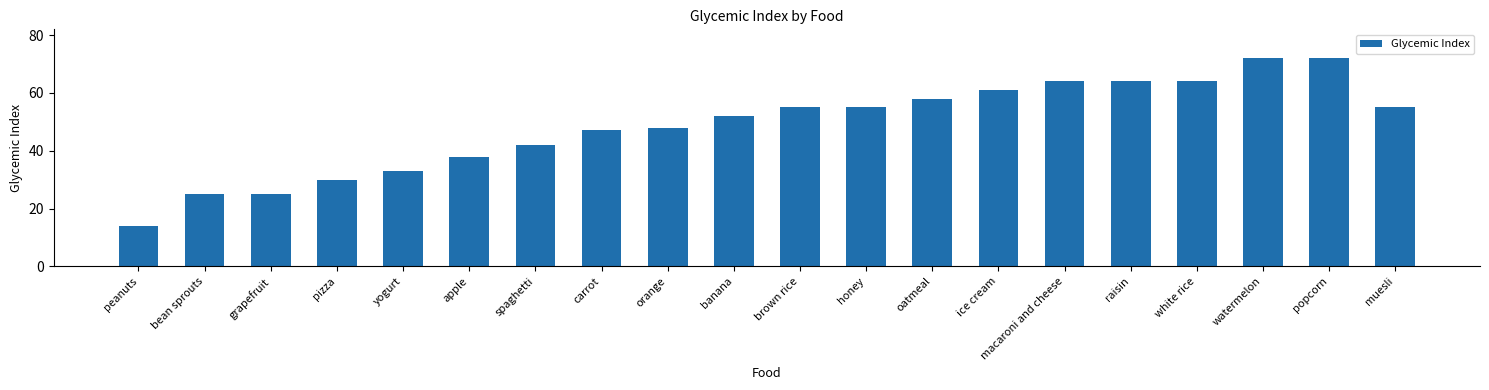

Approximately how many times larger is the value at brown rice compared to muesli?

1.0